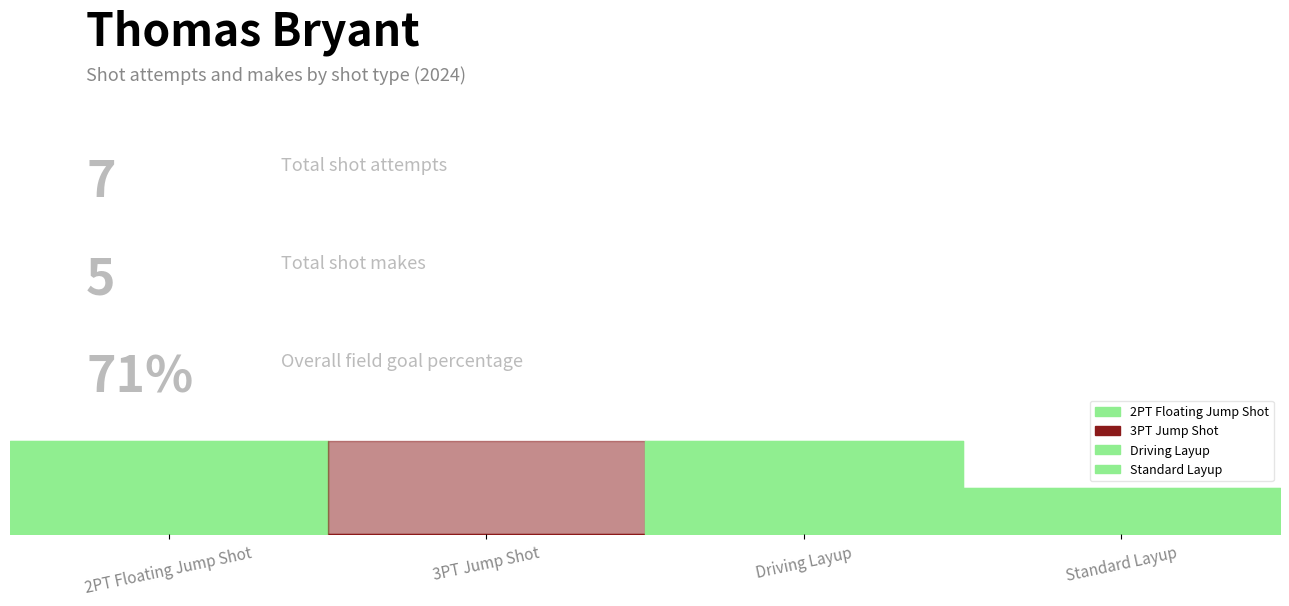

True or false: shot_makes has a value of 1 at Driving Layup.

False